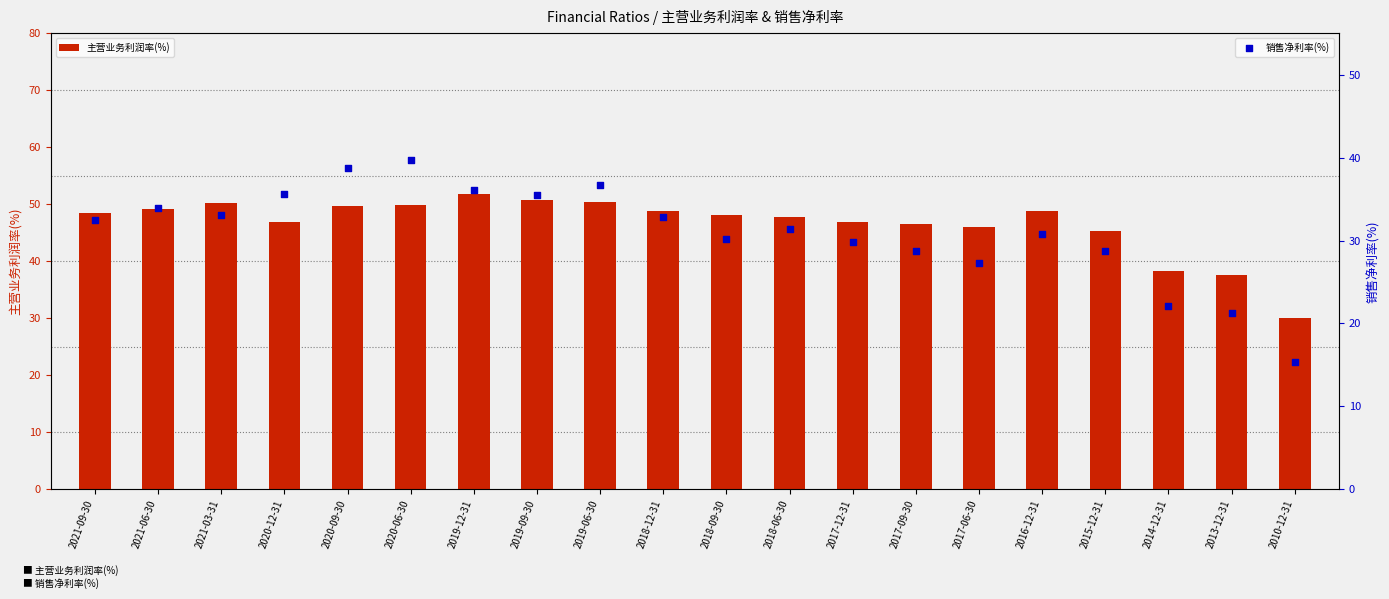

Which series has the largest total across all categories?

主营业务利润率(%)